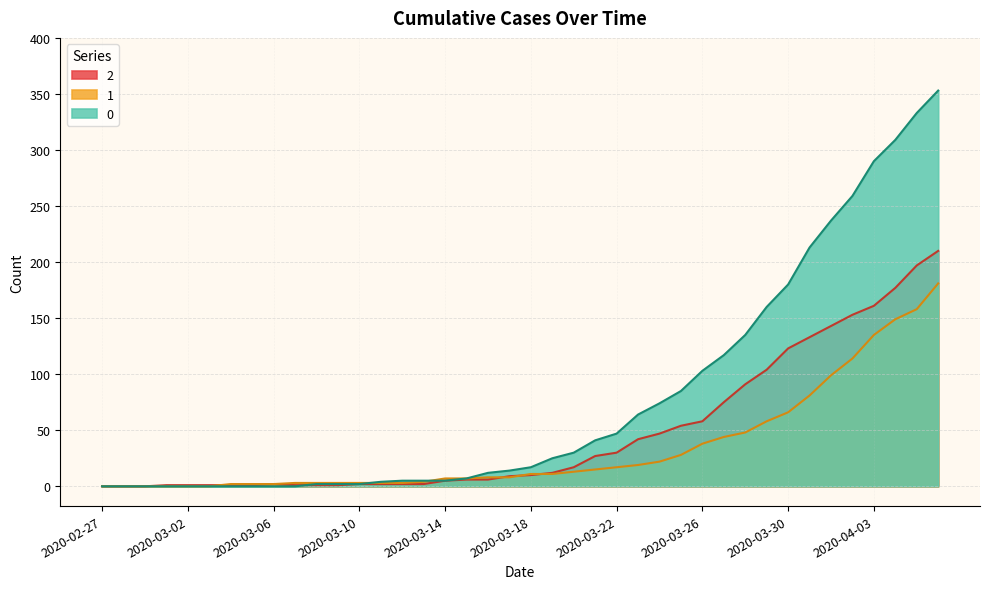

What is the label of the 20th point from the left?

2020-03-17